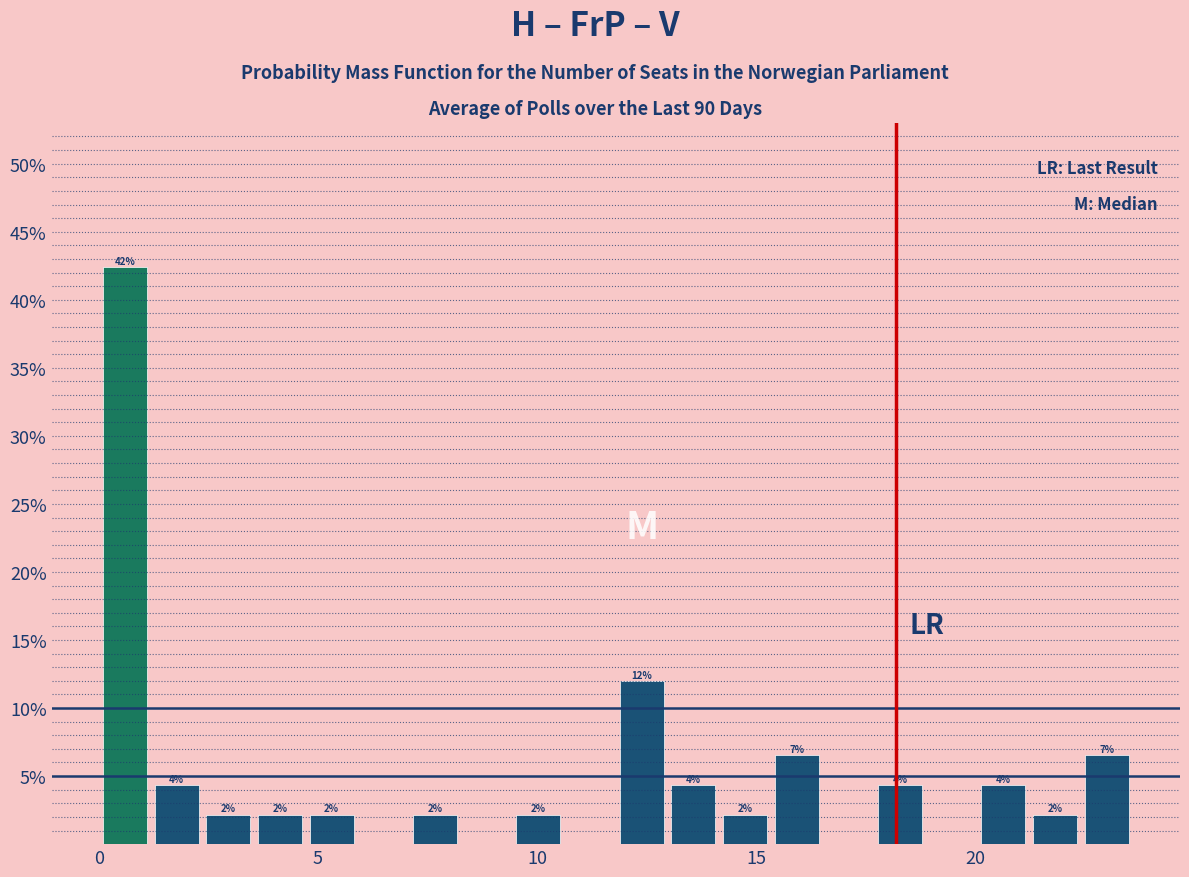

Around what value on the x-axis is the tallest bar? Give the approximate position of its centre, as read against the axis.

0.5